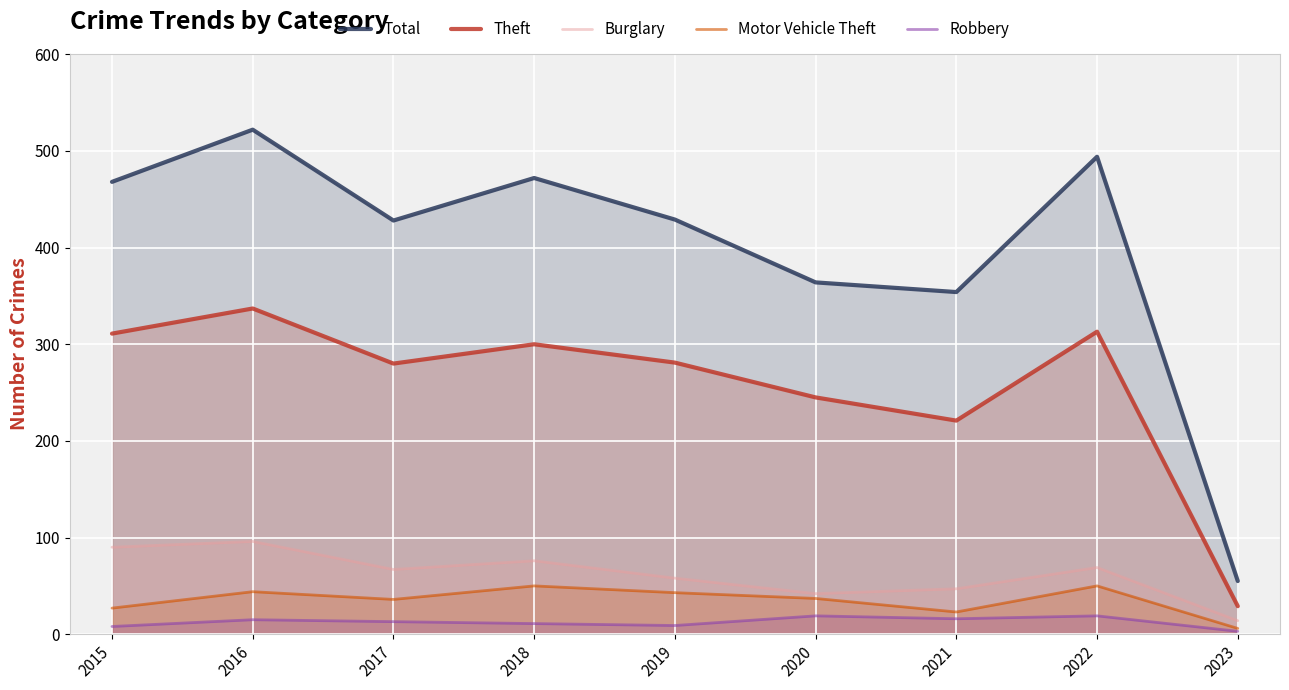

True or false: Burglary has a value of 14 at 2023.

True